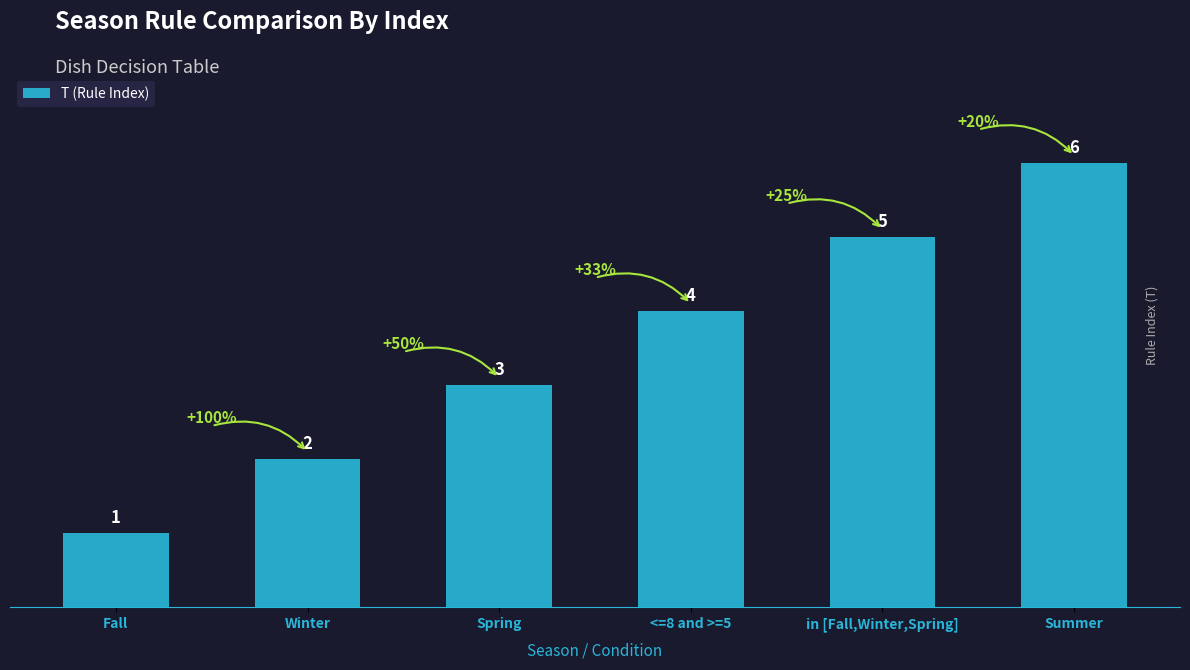

The chart shows a value of 4 at <=8 and >=5. True or false?

True